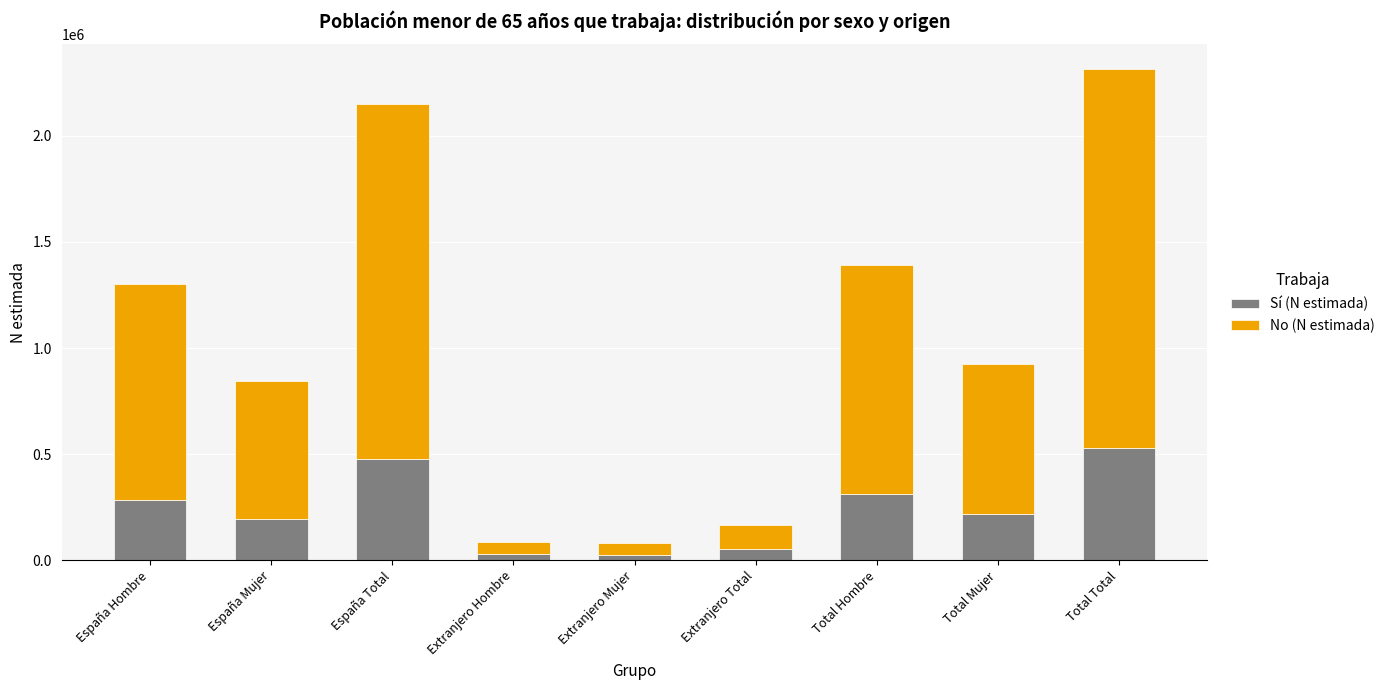

What is the sum of the Sí (N estimada) values at Extranjero Total and España Total?

530698